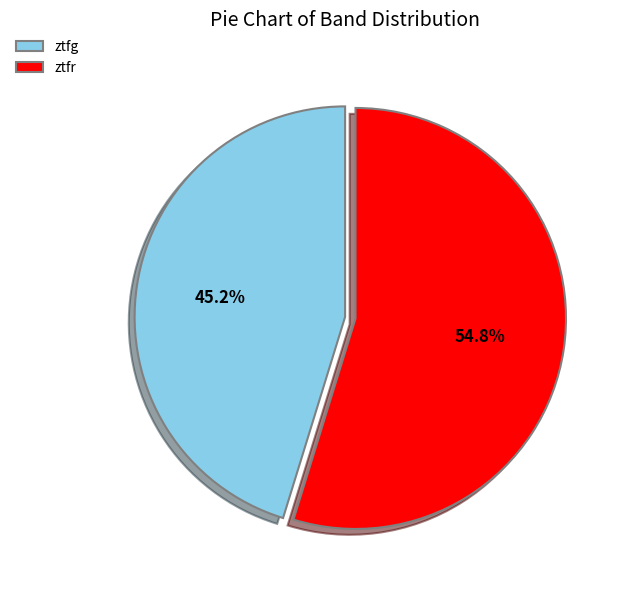

Between ztfr and ztfg, which is larger?

ztfr